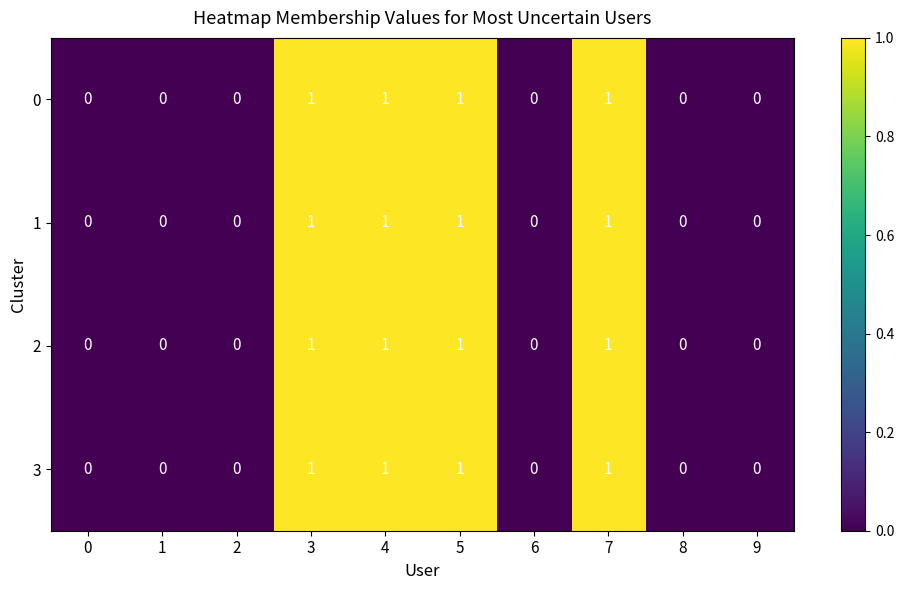

Is the value of 3 at 5 greater than the value of 1 at 1?

Yes